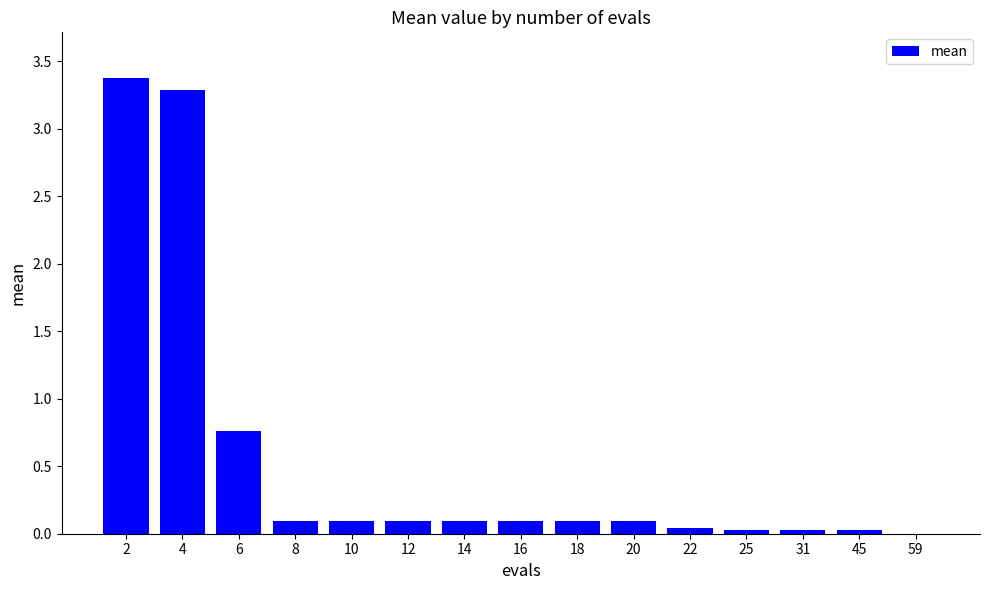

What is the greatest value displayed?

3.4